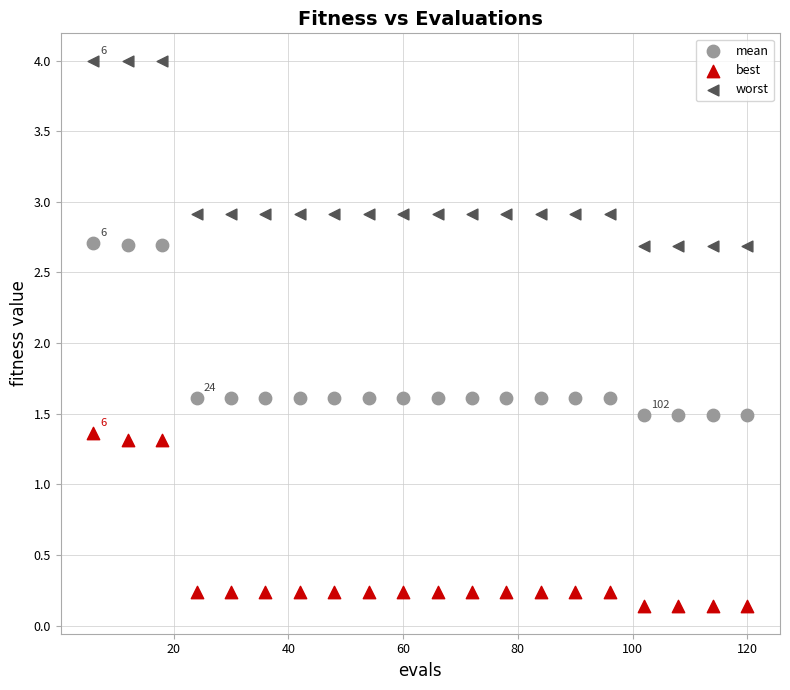

Which series has the widest spread of Y values?

worst